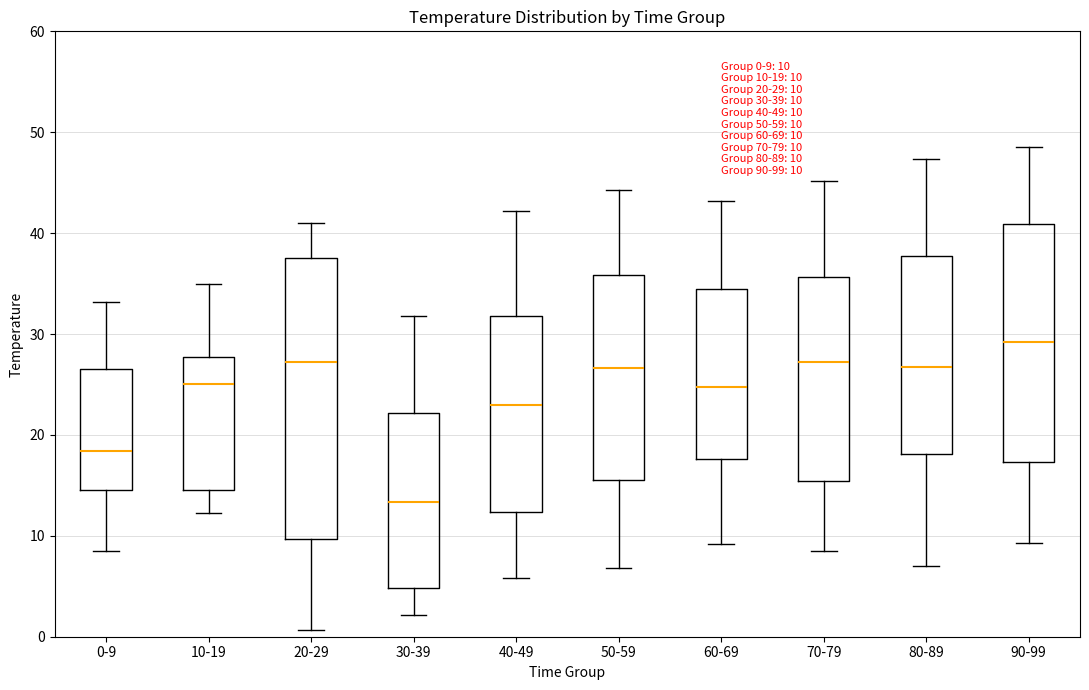

Which box has the lowest median line?

30-39